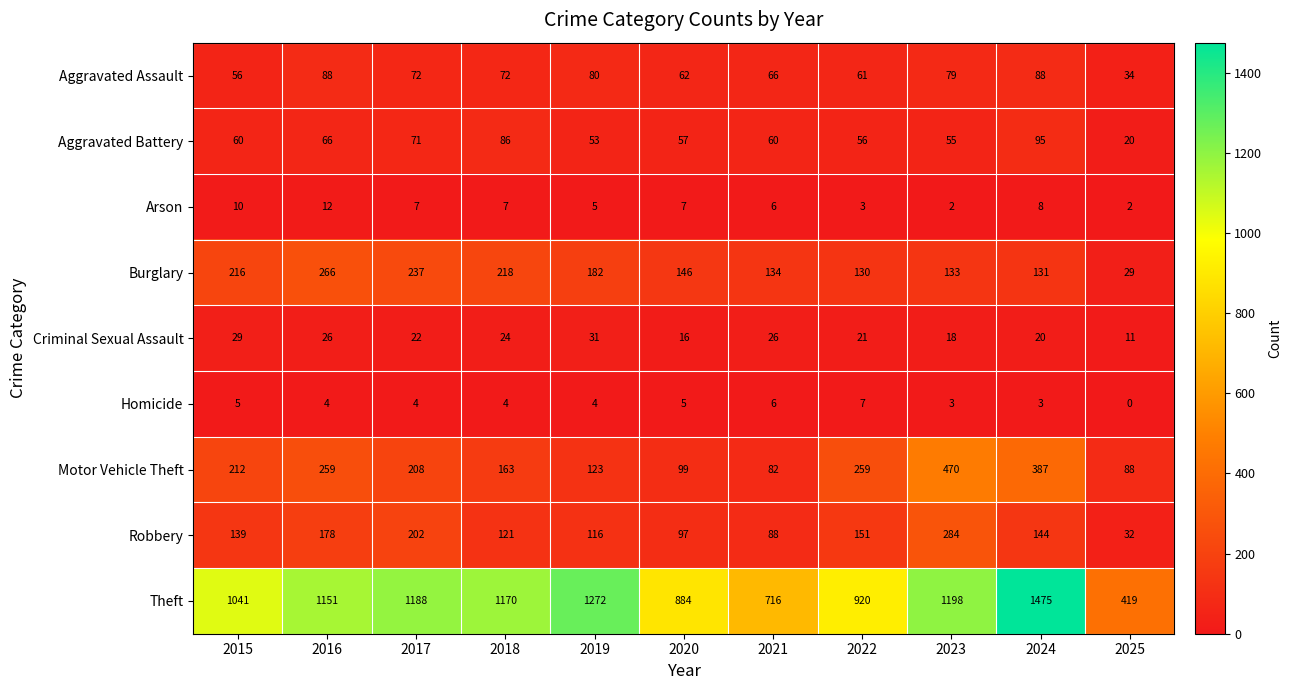

What is the difference between the Theft values at 2016 and 2025?

732